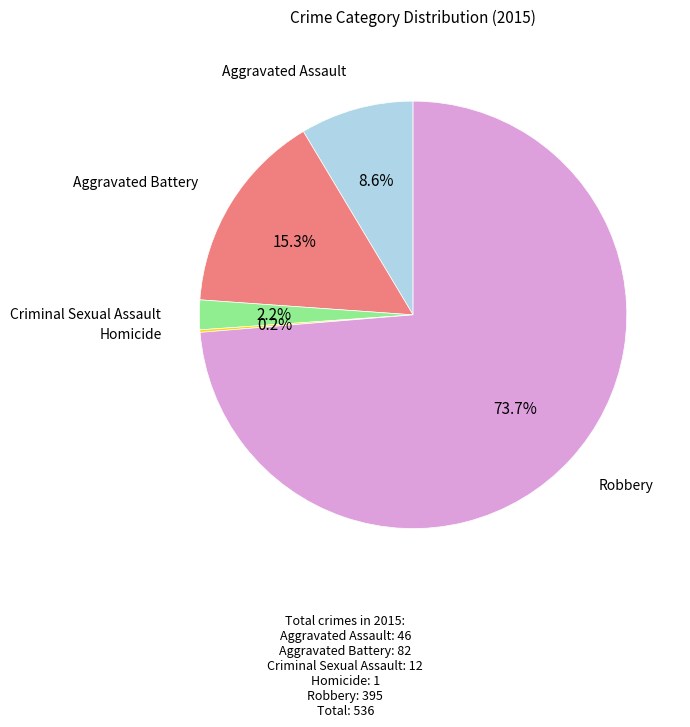

Is there a majority slice in this chart?

Yes